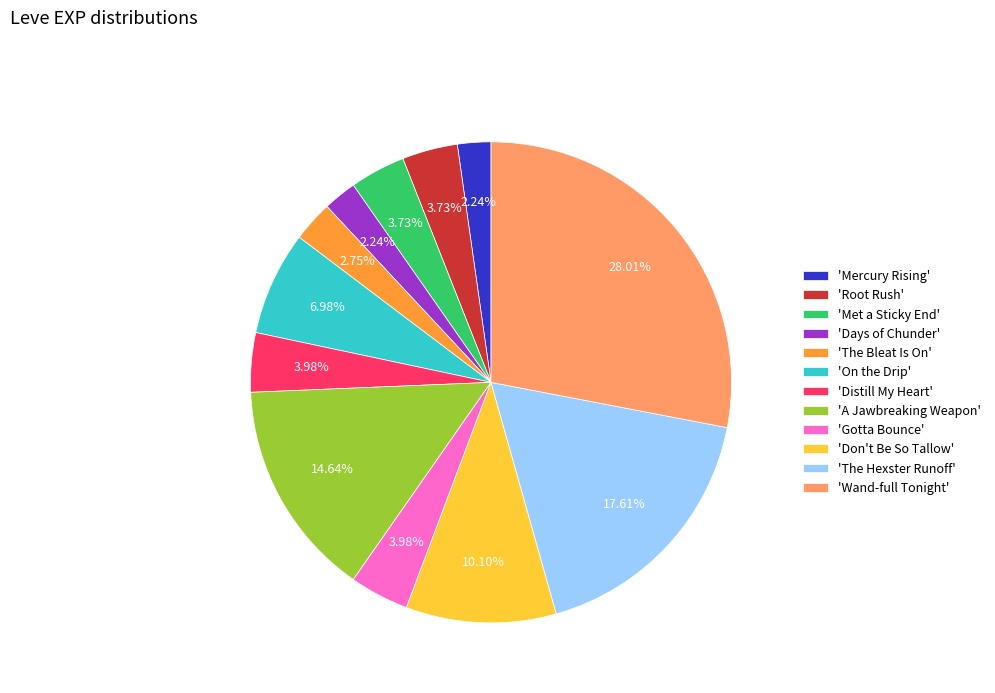

To the nearest percent, what is the difference between the largest and smallest slice percentages?

26%